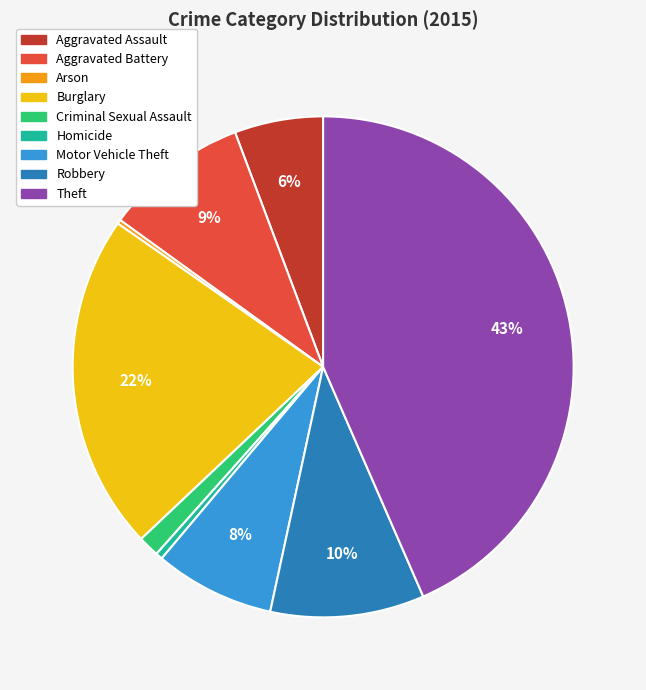

Which has a higher value, Burglary or Robbery?

Burglary